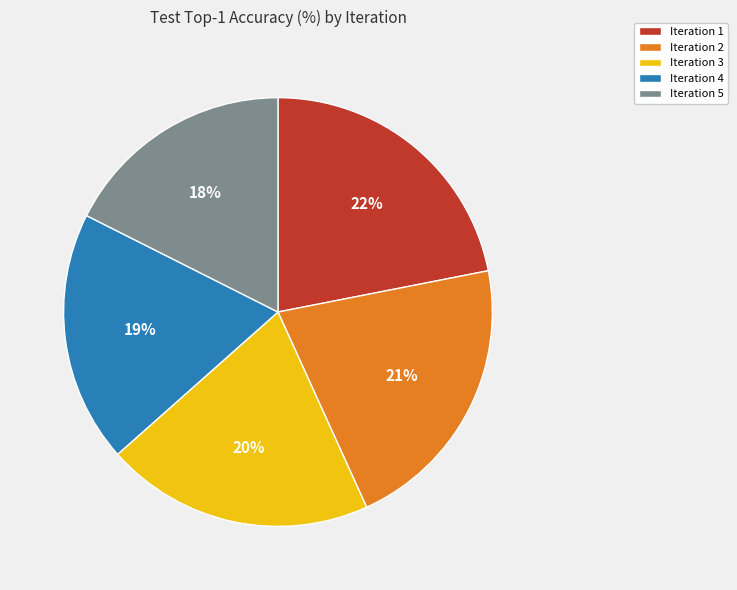

True or false: Iteration 1 accounts for 29% of the total.

False